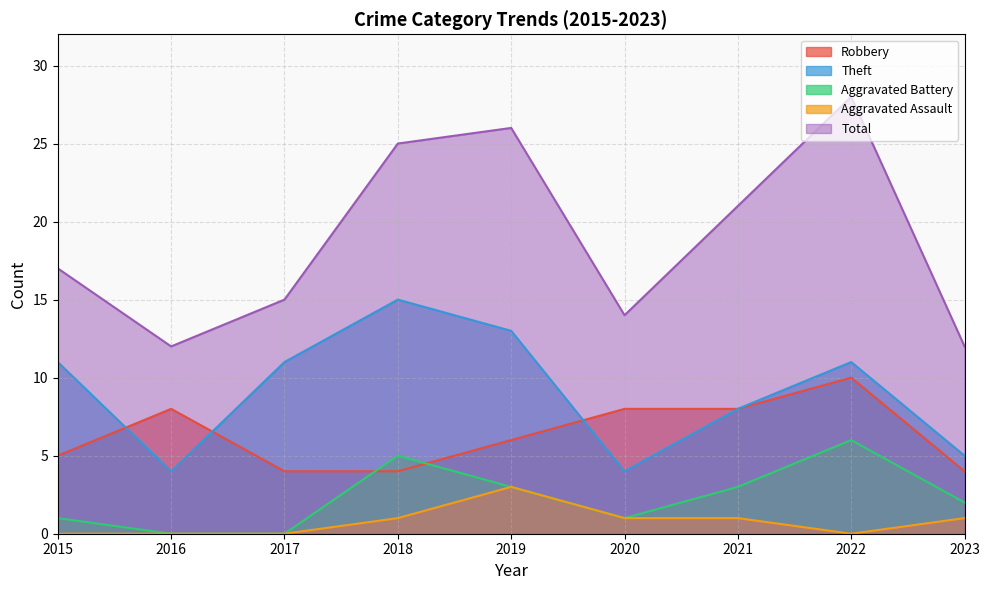

Which series changed the most between 2015 and 2021?

Total